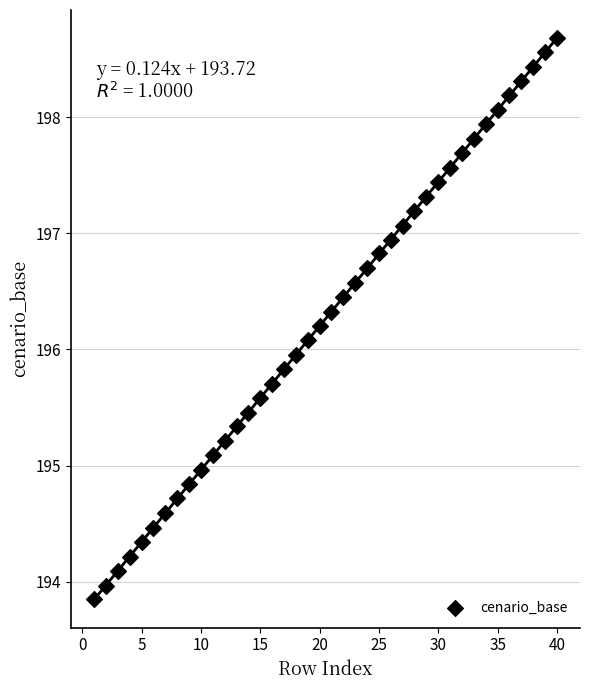

What is the range of X values (max minus min)?

39.0